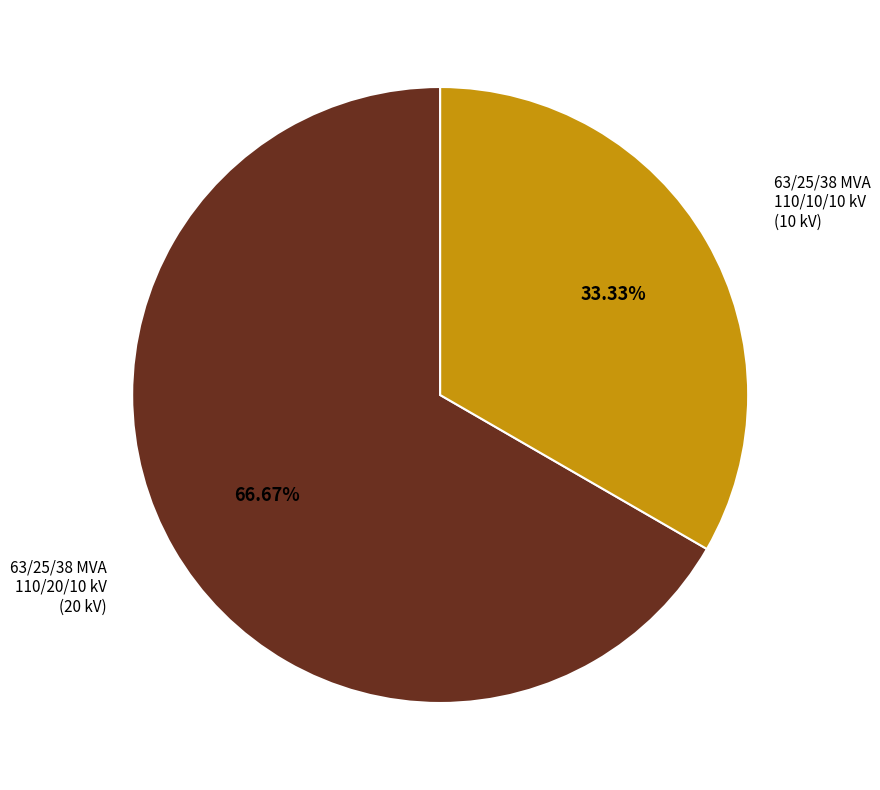

Is there any slice that represents more than half of the pie?

Yes